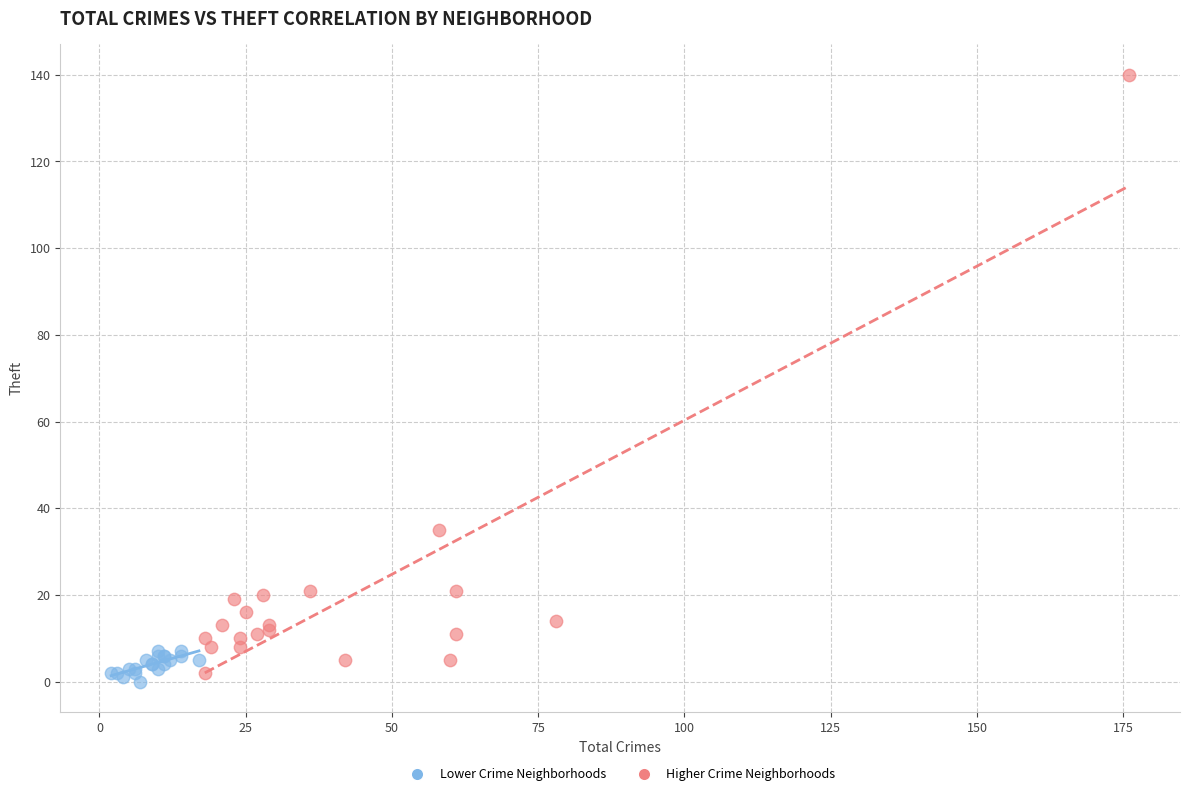

Which series reaches the maximum Y coordinate?

Higher Crime Neighborhoods